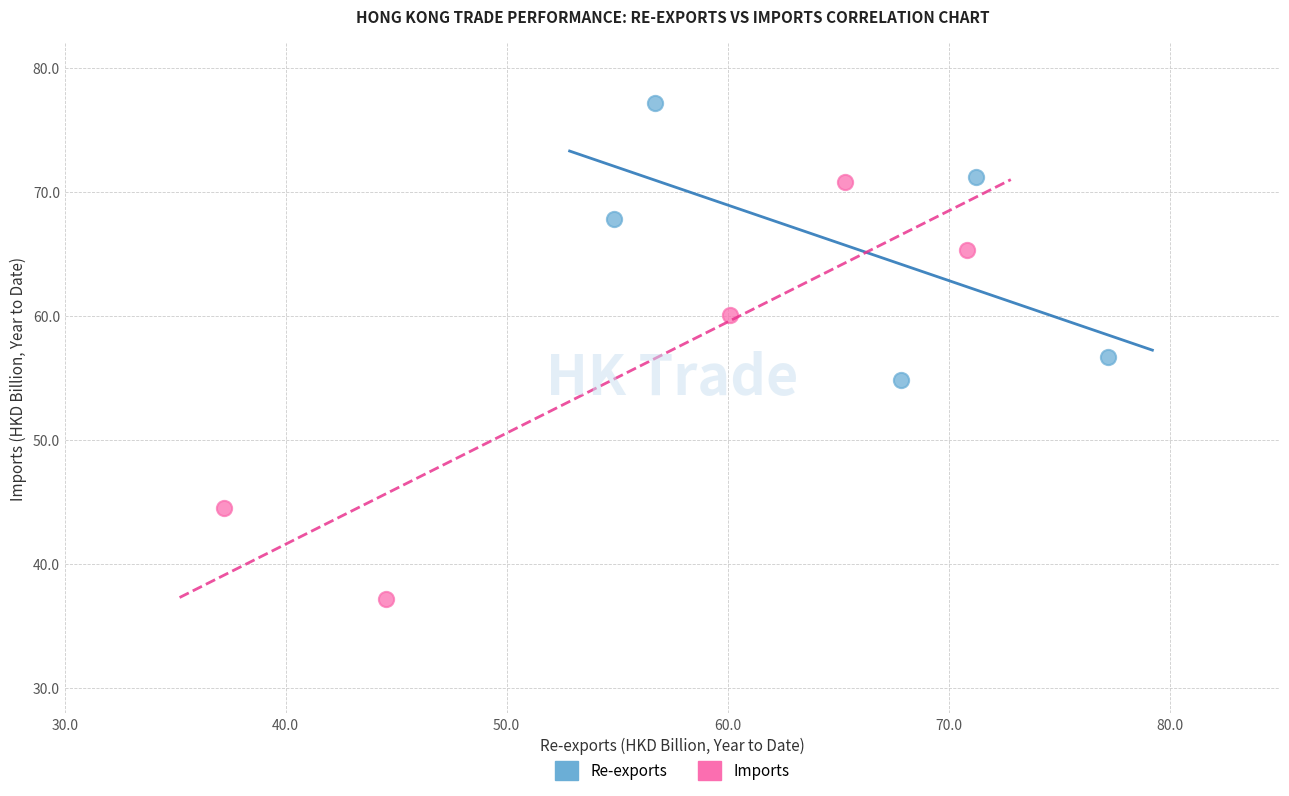

Which series has the widest spread of Y values?

Imports